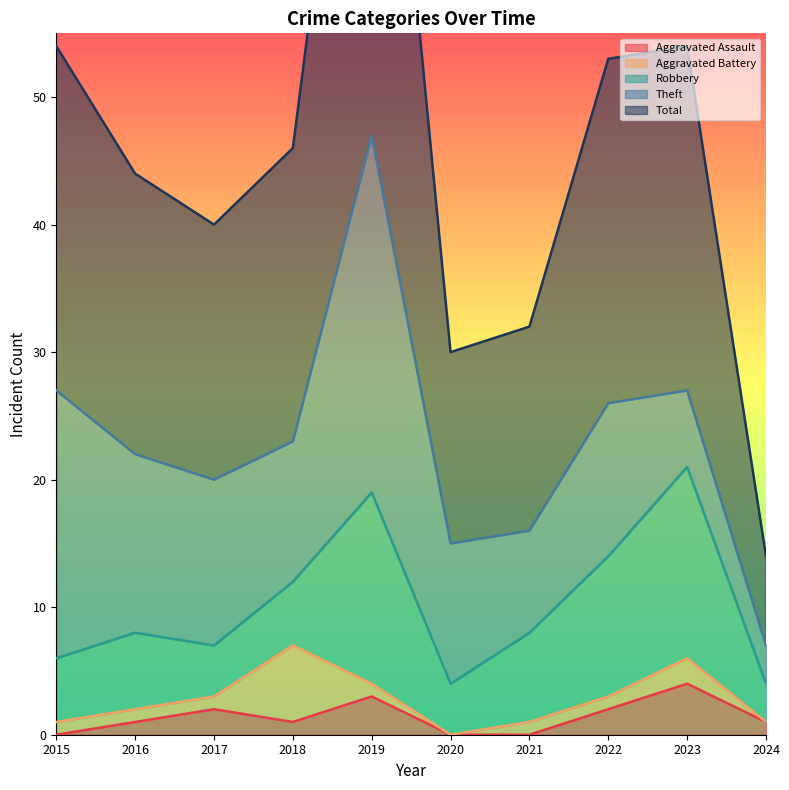

At which category is the sum across all series the highest?

2019